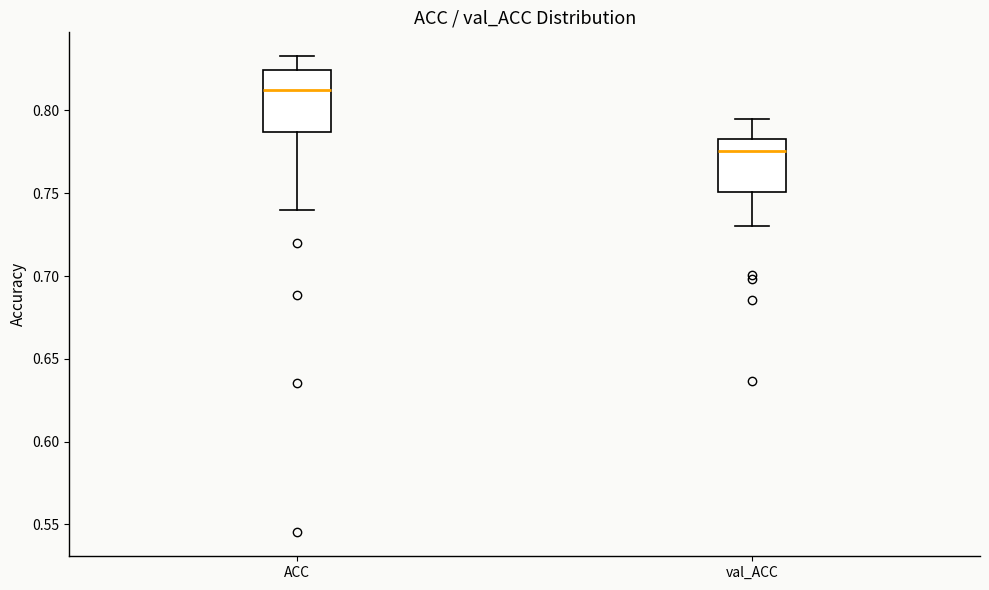

Where does the upper whisker of the box for val_ACC end on the y-axis? The values are not printed on the chart, so give them approximately, as read against the axis.

0.795